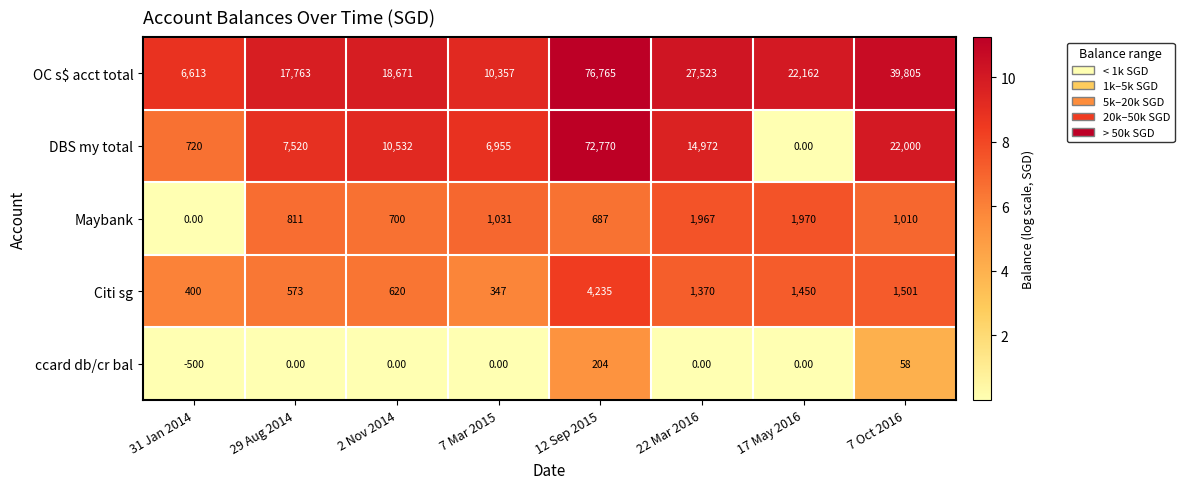

What is the difference between the second highest and minimum values in the DBS my total series?

22000